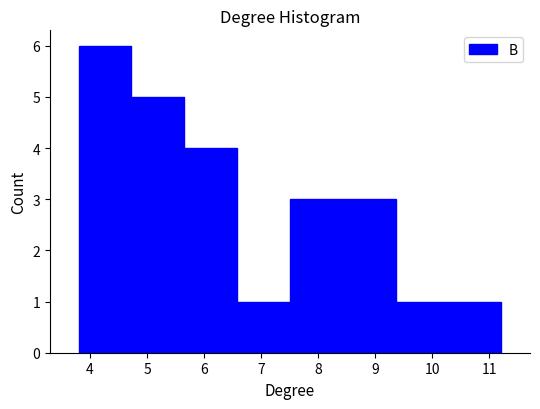

Over which range of the x-axis is the bar tallest?

3.8 to 4.7